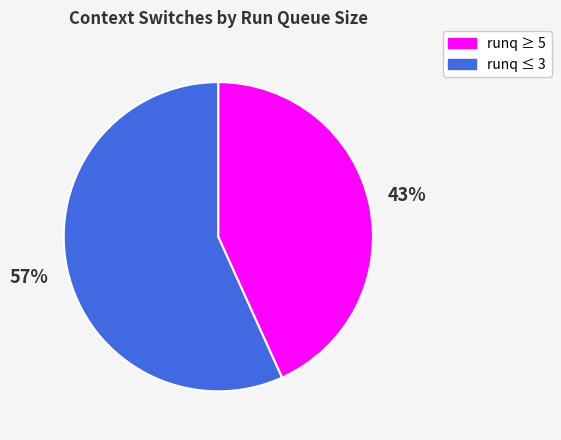

To the nearest percent, what is the difference between the largest and smallest slice percentages?

14%